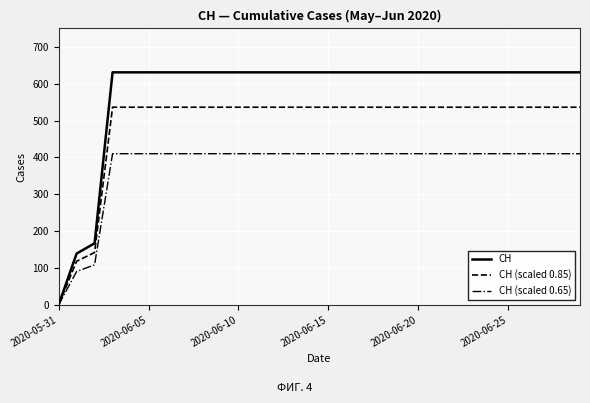

Which series has the largest range (max minus min)?

CH